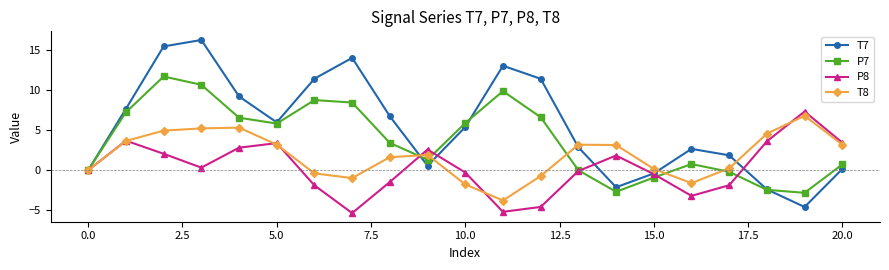

What is the value of the P7 point at the 20th from the left?

-2.8